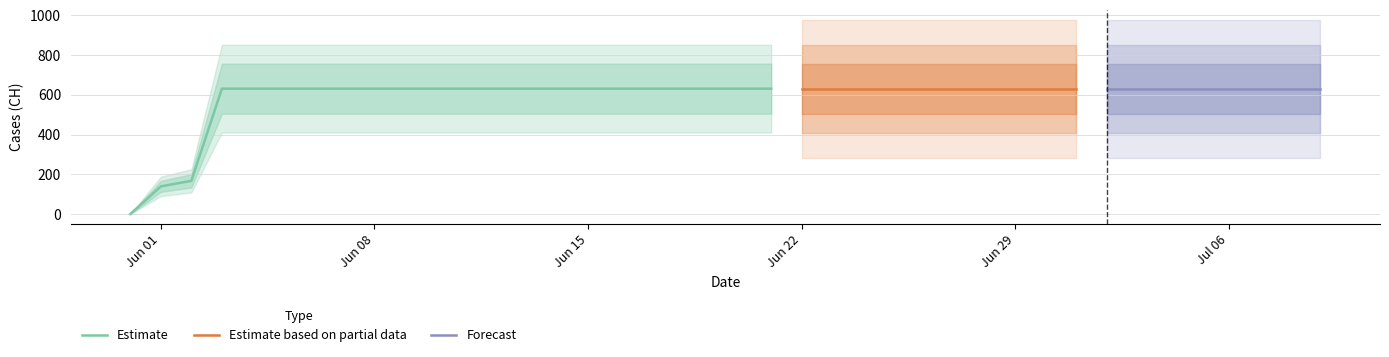

At which category does the chart reach its peak across all series?

2020-06-03